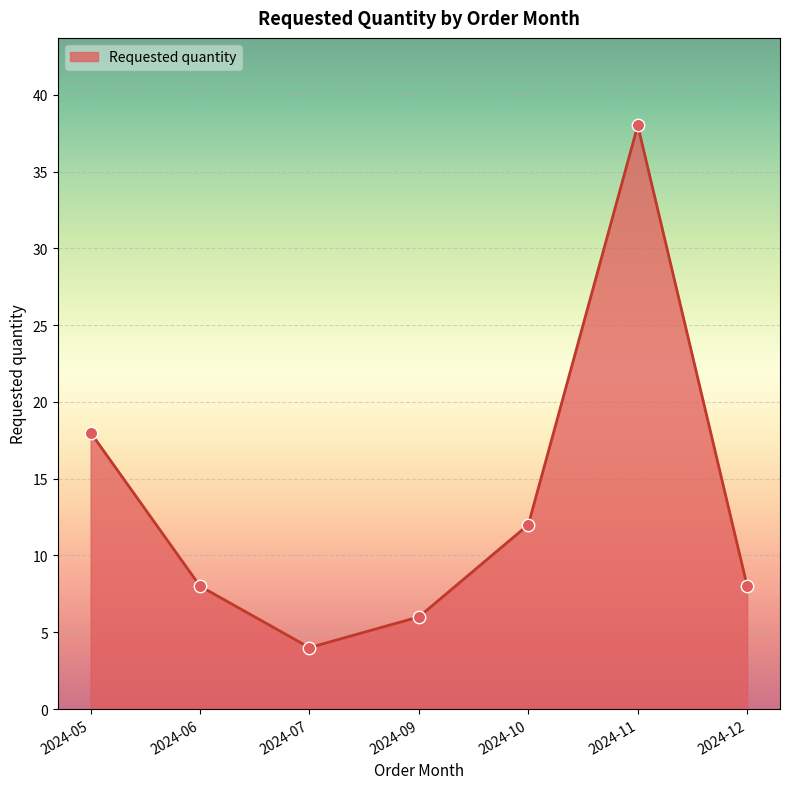

Approximately how many times larger is the value at 2024-09 compared to 2024-07?

1.5